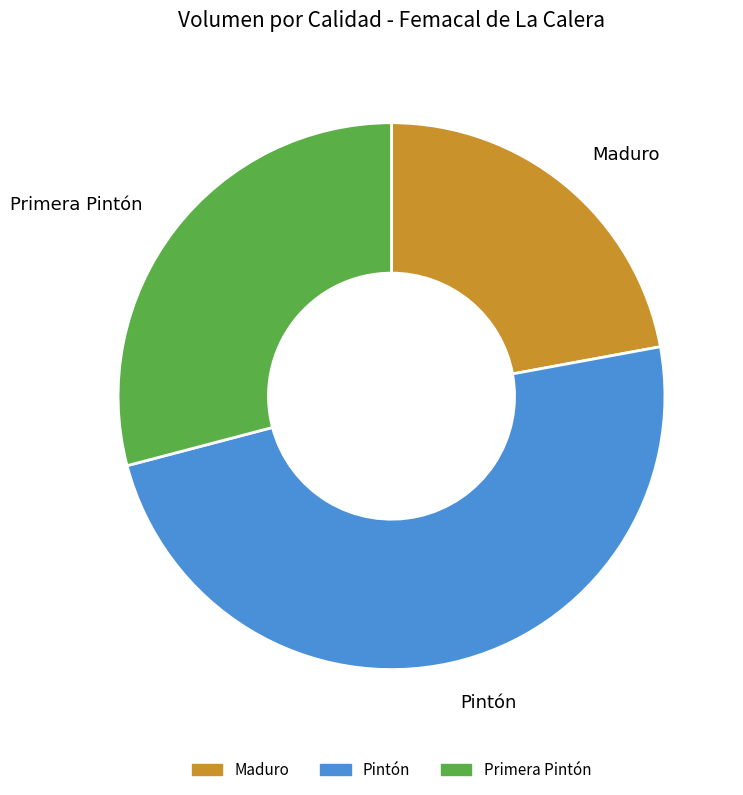

Which slice is the smallest?

Maduro